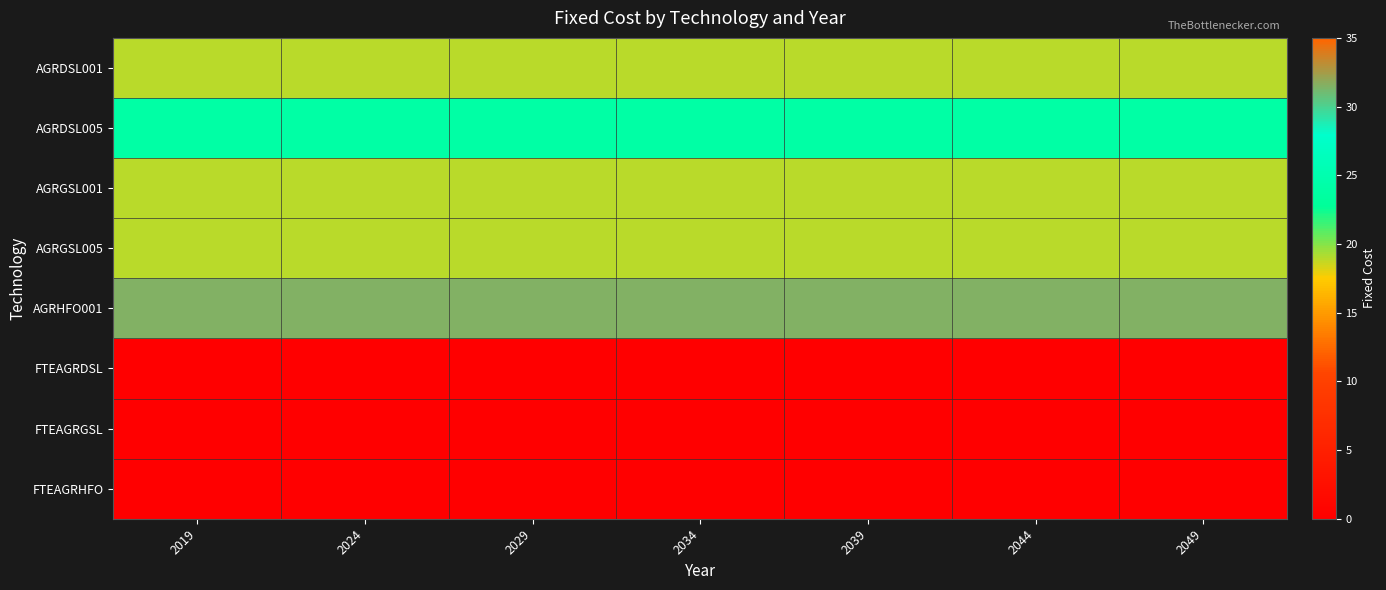

List the series in order of their peak value, highest first.

AGRHFO001, AGRDSL005, AGRDSL001, AGRGSL001, AGRGSL005, FTEAGRDSL, FTEAGRGSL, FTEAGRHFO